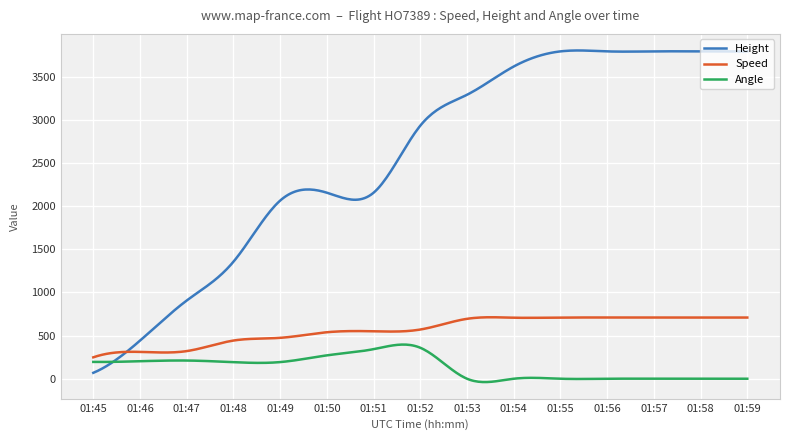

Which series has the largest total across all categories?

Height